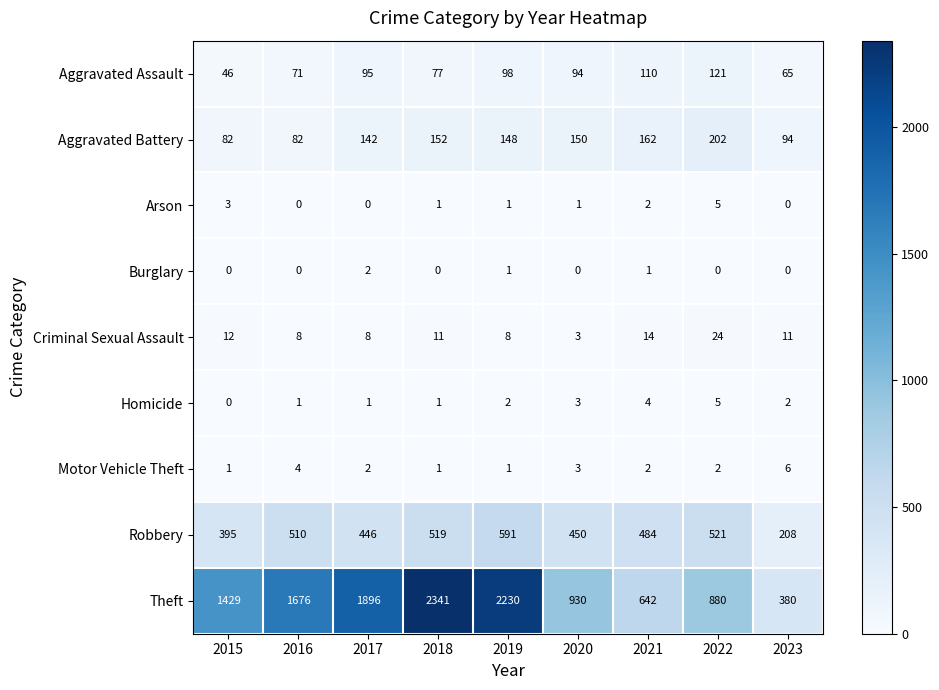

At which category is the sum across all series the highest?

2018